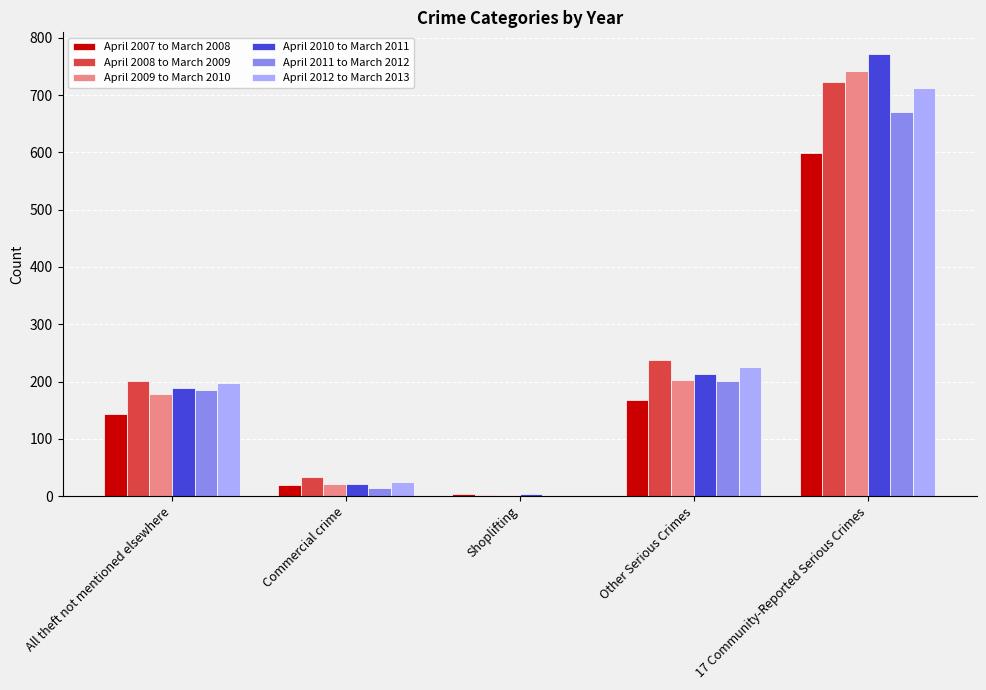

Is the value of April 2008 to March 2009 at Shoplifting greater than the value of April 2011 to March 2012 at Other Serious Crimes?

No